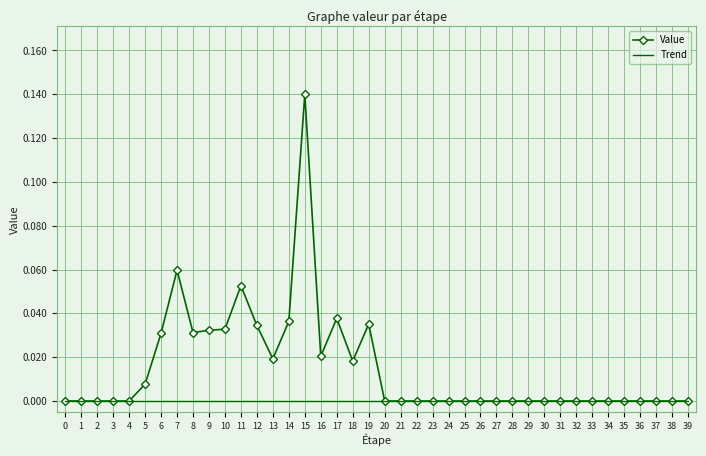

List the labels in order of value, smallest first.

0, 1, 2, 3, 4, 20, 21, 22, 23, 24, 25, 26, 27, 28, 29, 30, 31, 32, 33, 34, 35, 36, 37, 38, 39, 5, 18, 13, 16, 6, 8, 9, 10, 12, 19, 14, 17, 11, 7, 15